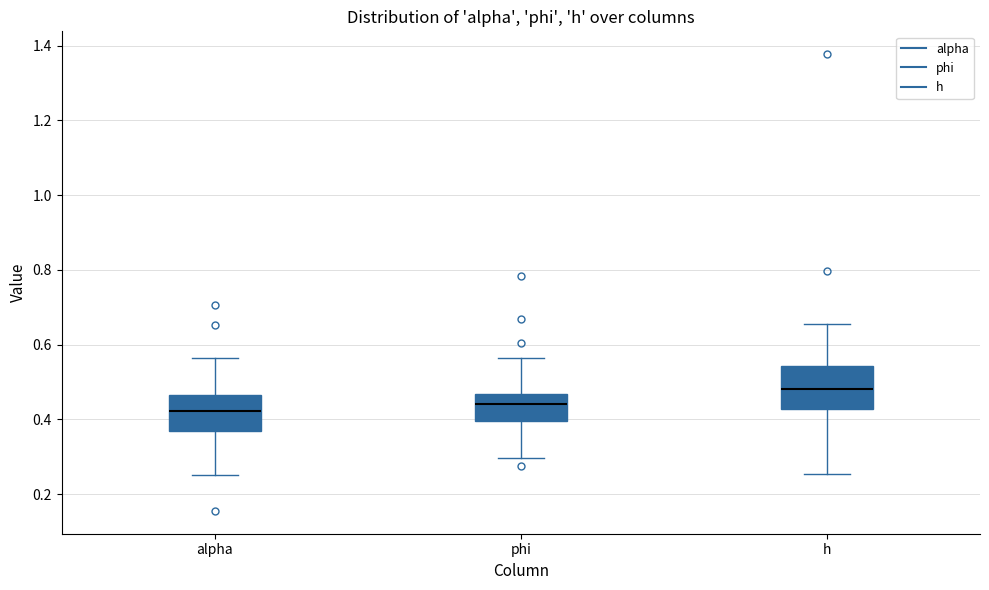

Reading left to right, transcribe this box plot: for each box, give where its median line is, the range the box spans, and where its two whiskers end, as read against the y-axis. The values are not printed on the chart, so give them approximately, as read against the axis.

alpha: median 0.42, box 0.36 to 0.46, whiskers 0.26 to 0.56
phi: median 0.44, box 0.40 to 0.46, whiskers 0.30 to 0.56
h: median 0.48, box 0.42 to 0.54, whiskers 0.26 to 0.66